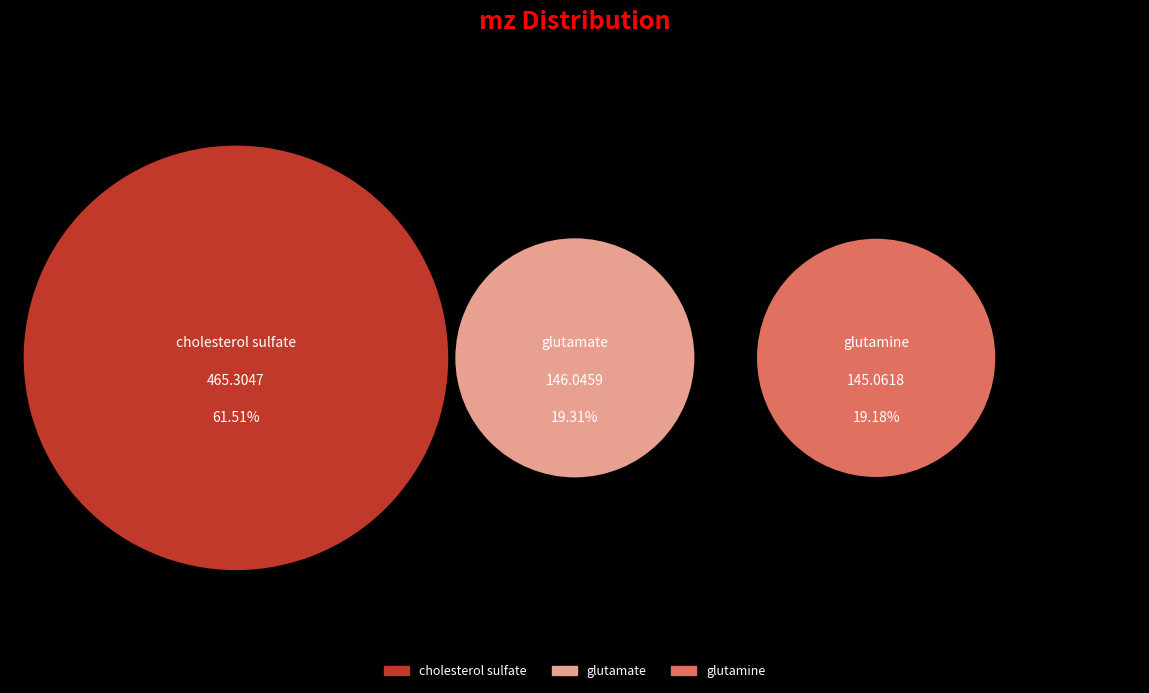

Which has a higher value, glutamate or glutamine?

glutamate